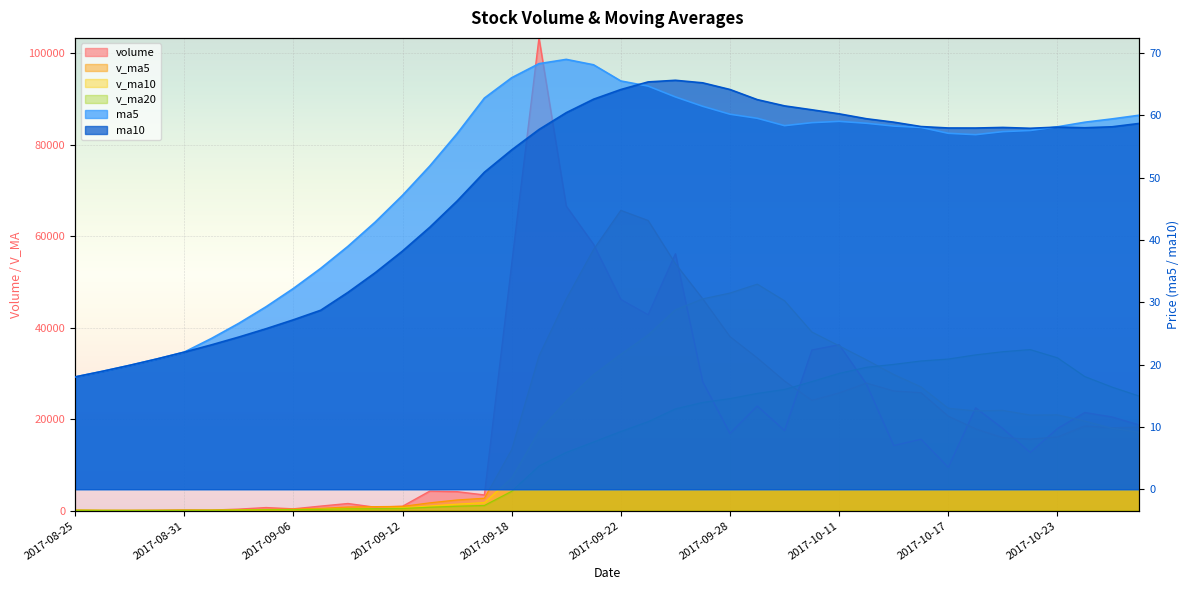

True or false: volume has more than 2 interior local peaks.

True